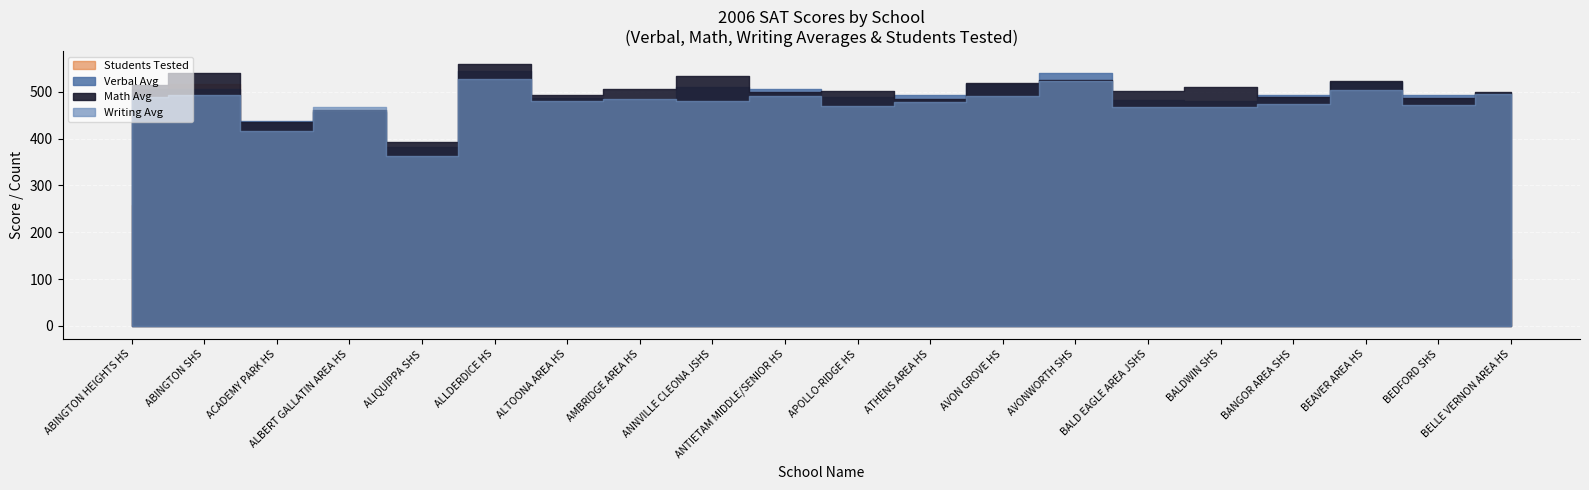

Reading left to right, extract all data points from this chart.

Verbal Avg: 506.3	505.4	438.1	456.3	381.6	544.9	485.9	483.9	511.3	506.4	489.1	492.7	516.1	541.3	482.6	480.9	493.3	521.9	492.6	498.5
Math Avg: 513.8	540.0	435.6	461.2	393.9	558.9	493.0	505.4	534.5	498.8	501.1	484.3	518.8	524.3	501.9	509.9	489.4	523.4	486.6	499.8
Writing Avg: 488.6	492.8	417.1	467.2	363.0	528.0	479.6	485.0	481.4	491.3	468.9	477.3	490.3	522.6	467.8	468.4	475.0	504.7	472.6	495.1
Students Tested: 258.0	517.0	129.0	121.0	44.0	244.0	286.0	157.0	83.0	50.0	55.0	90.0	269.0	76.0	68.0	299.0	124.0	133.0	77.0	144.0